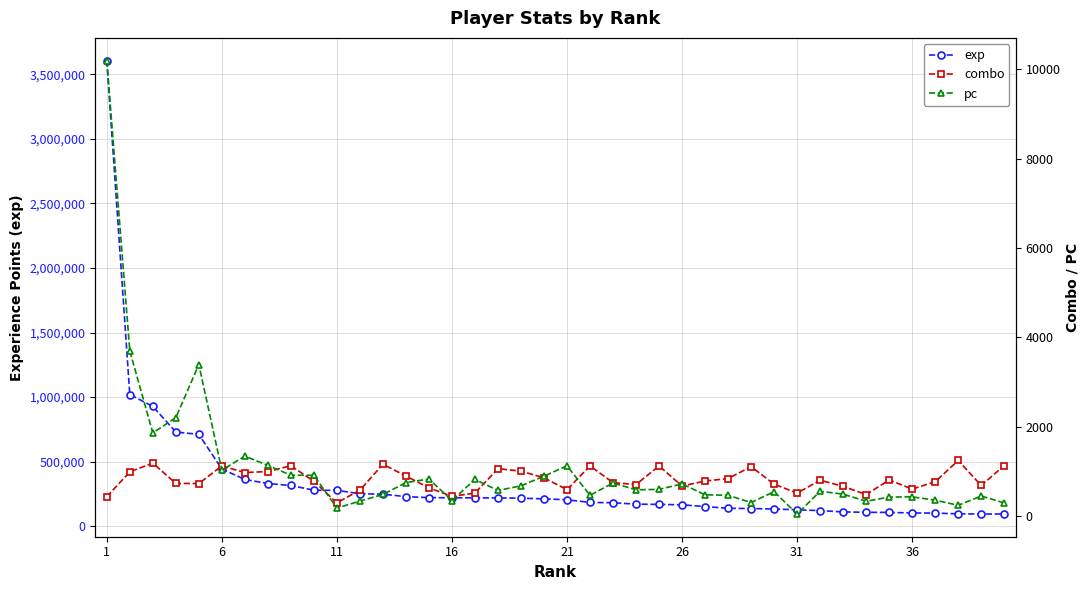

Where does the exp series first go above 211902?

1